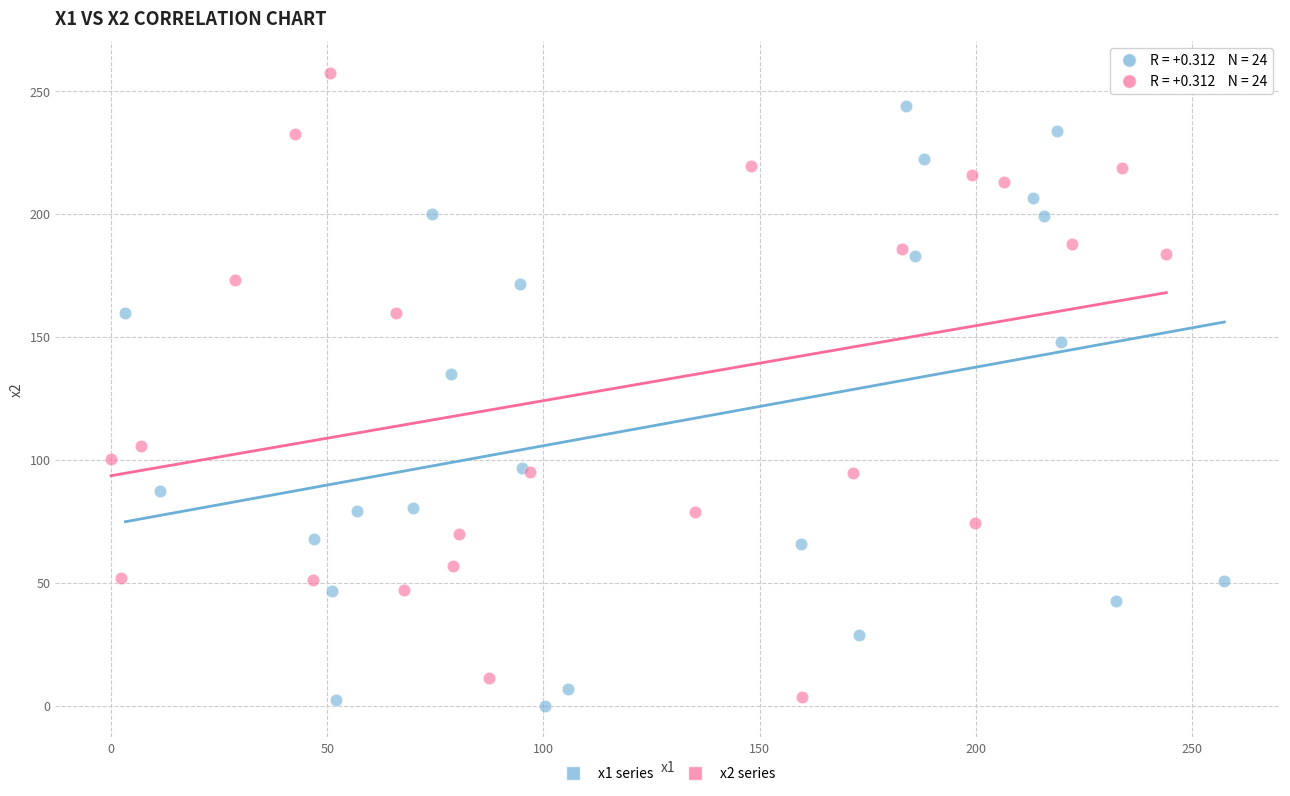

Which series reaches the maximum Y coordinate?

x2 series